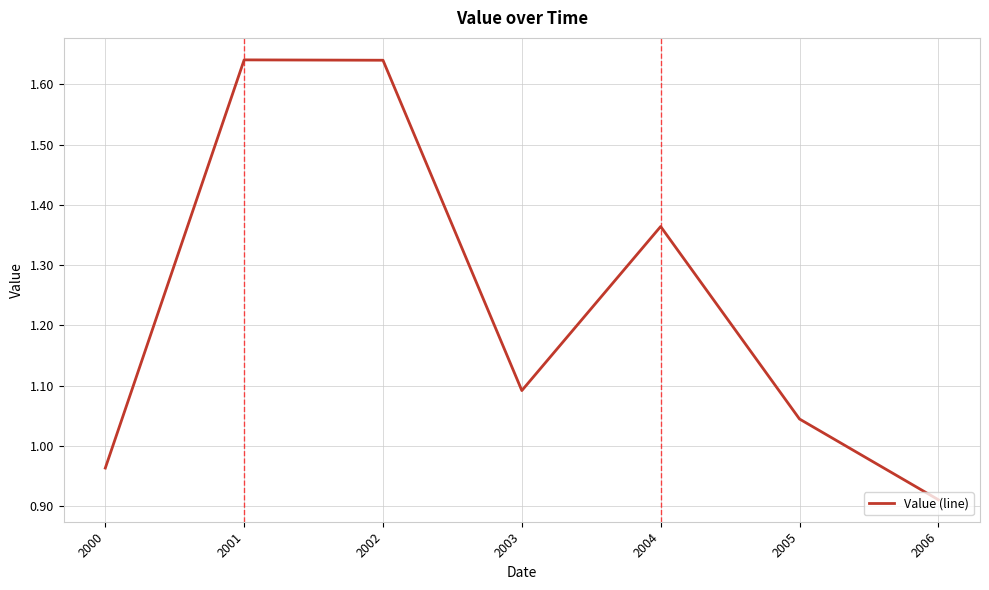

The chart shows a value of 0.3 at 2000. True or false?

False